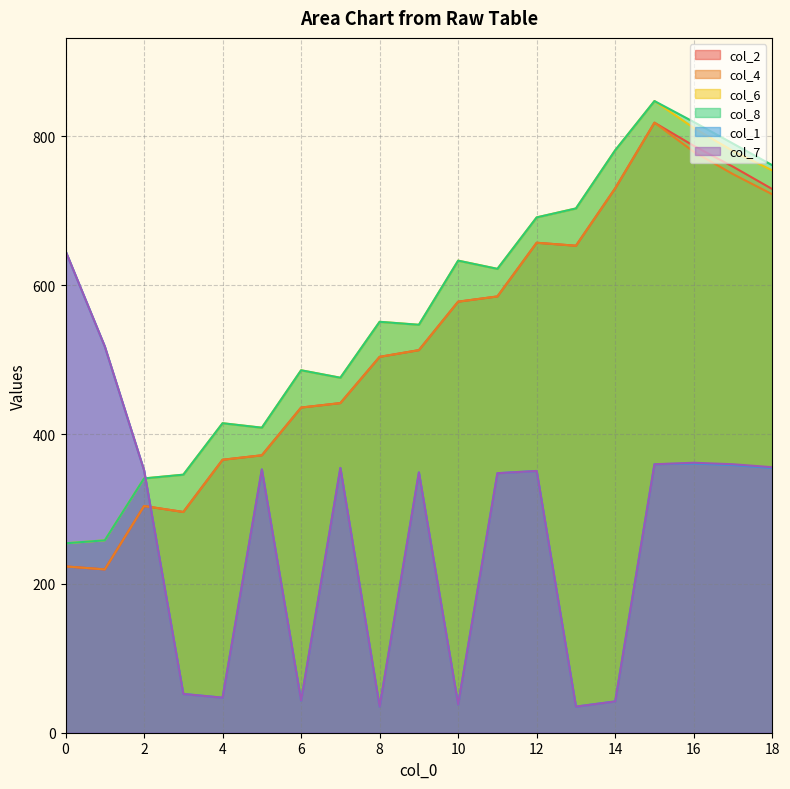

What is the greatest value displayed?

847